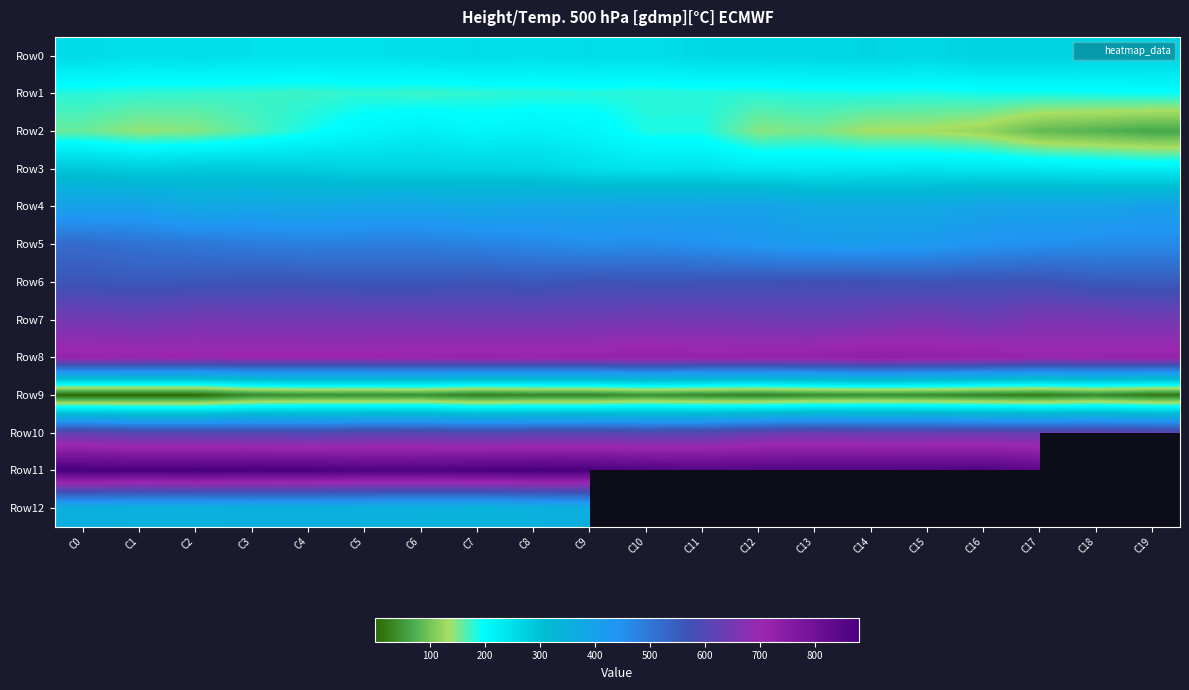

Is it true that Row6 equals 564.0 at C3?

True